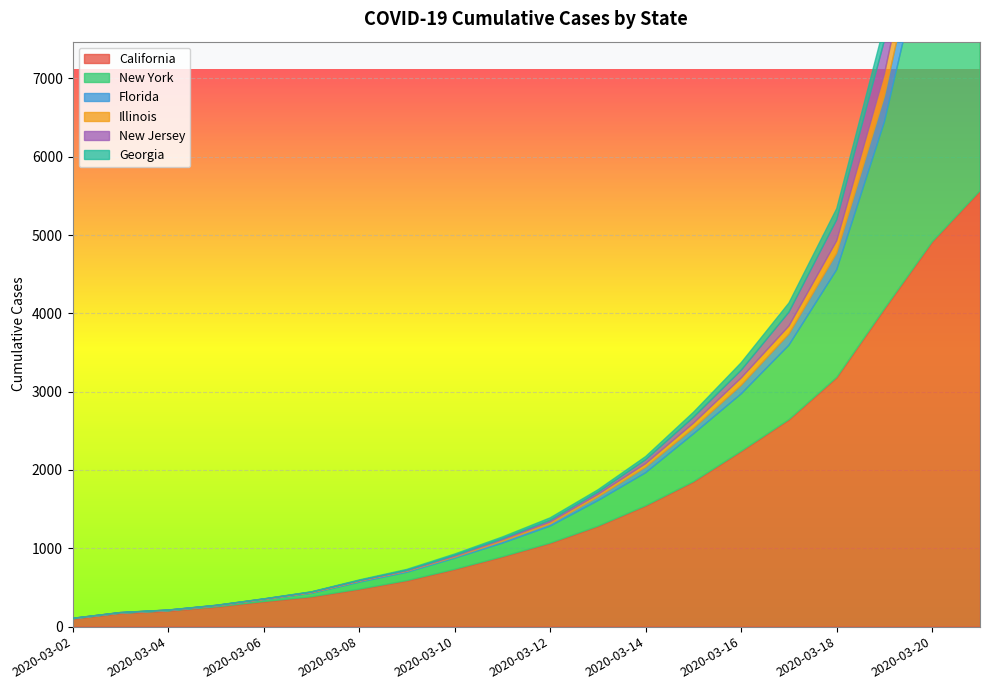

How many data points in New Jersey are above 23?

9